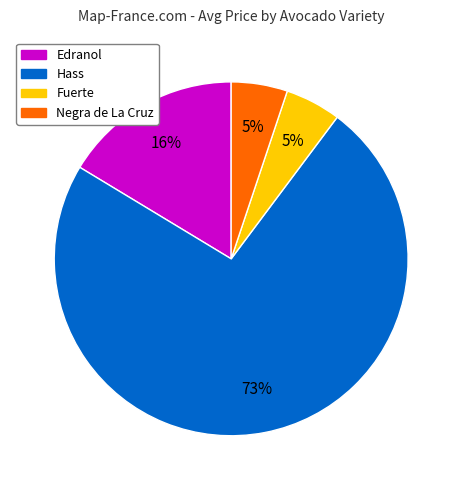

To the nearest percent, what is the average slice percentage?

25%